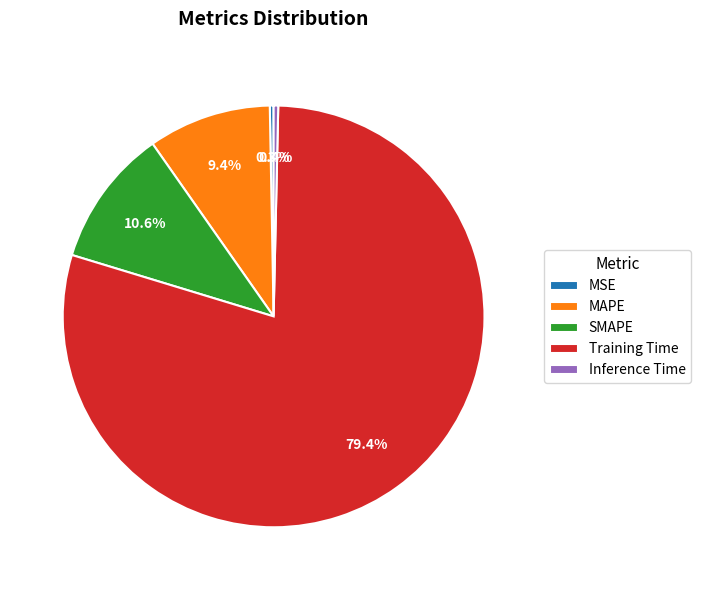

True or false: Training Time accounts for 79% of the total.

True